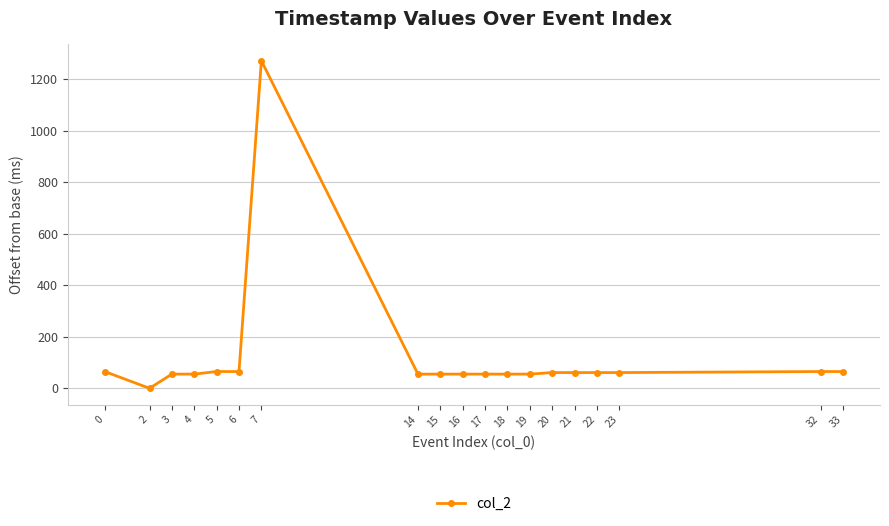

Where is the first local minimum?

2